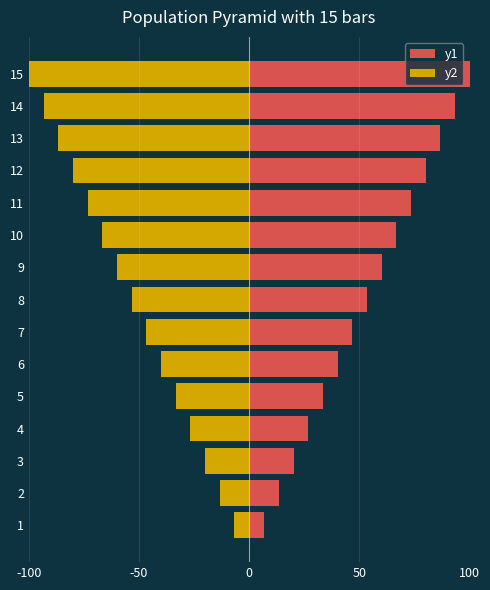

What are all the series names shown in the legend?

y1, y2